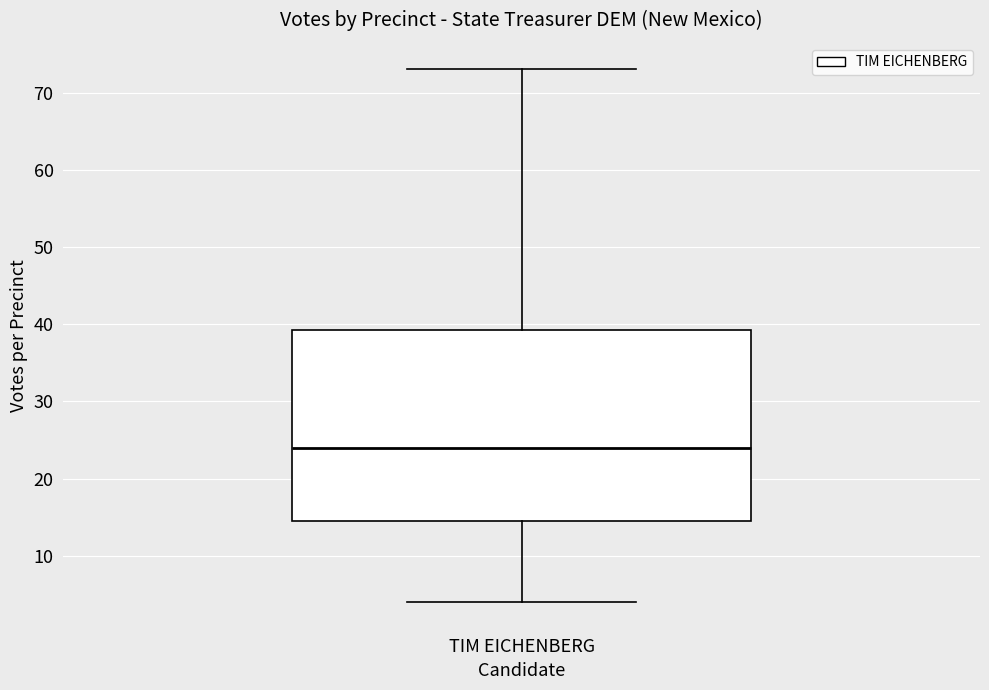

Read this box plot against the y-axis: the position of the median line, the range covered by the box, and the ends of both whiskers. The values are not printed on the chart, so give them approximately, as read against the axis.

median 24, box 15 to 39, whiskers 4 to 73